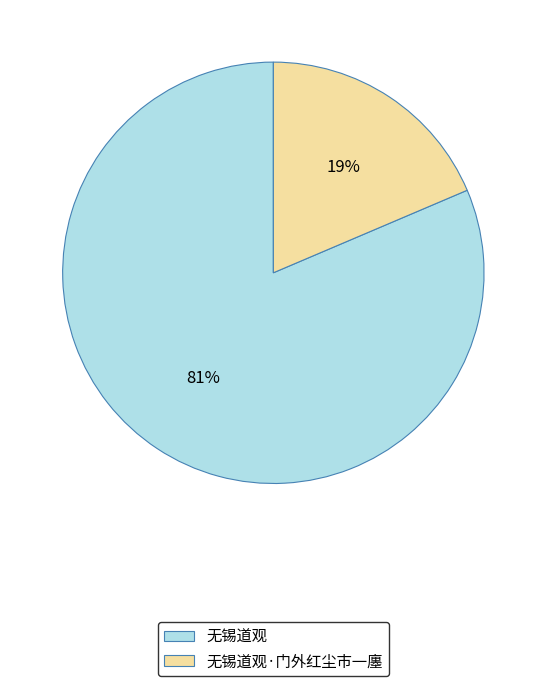

What is the majority slice?

无锡道观